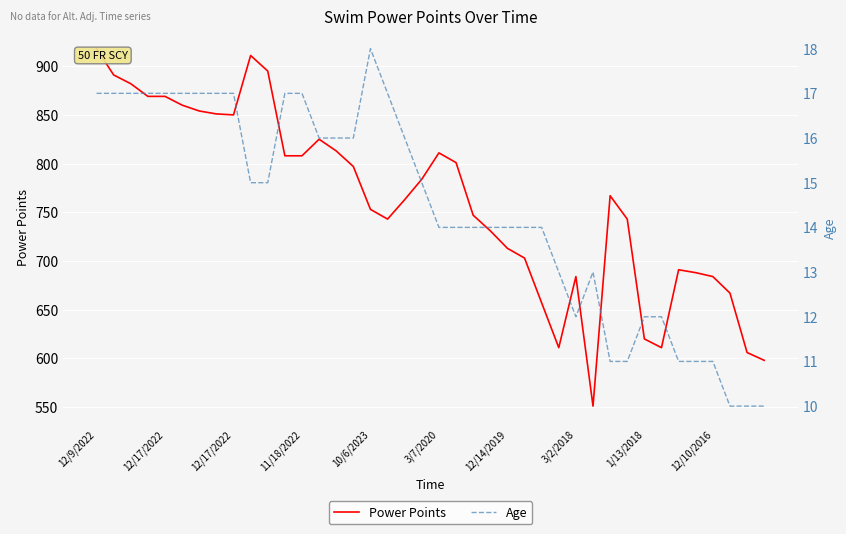

What is the lowest value of the Age series?

10